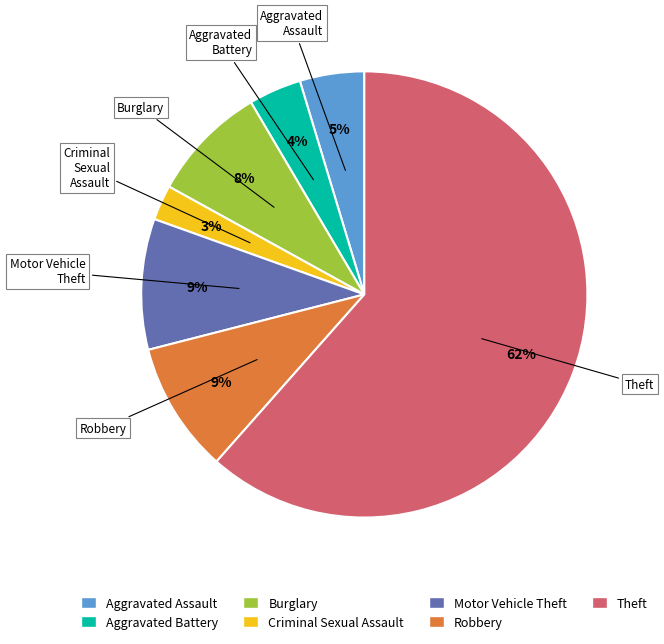

Is it true that Burglary is 21% of the pie?

False